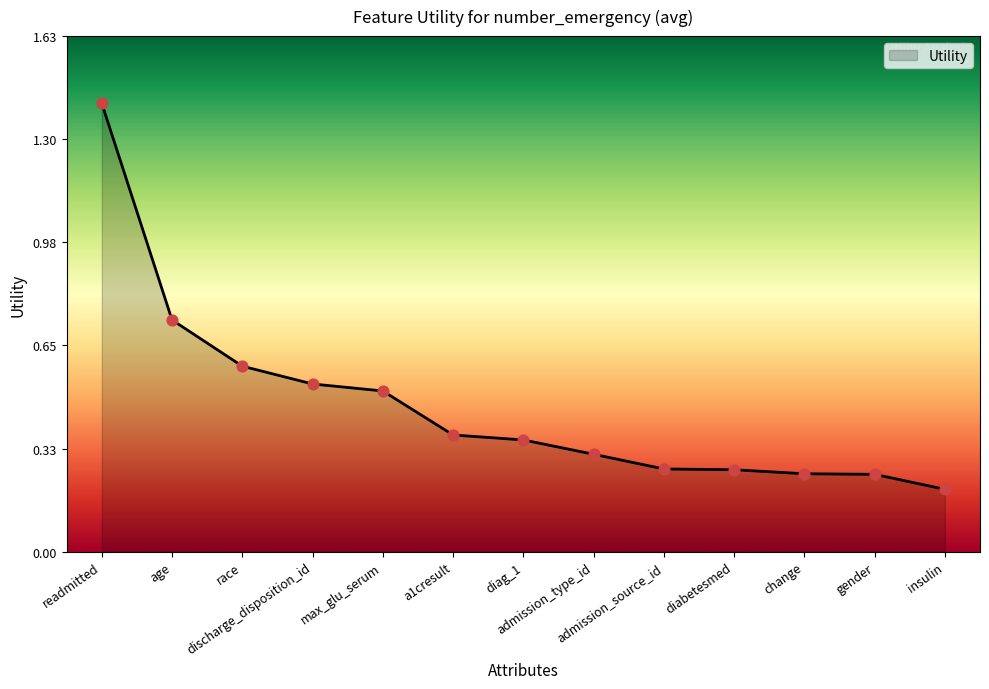

What is the change in value from race to discharge_disposition_id?

-0.1